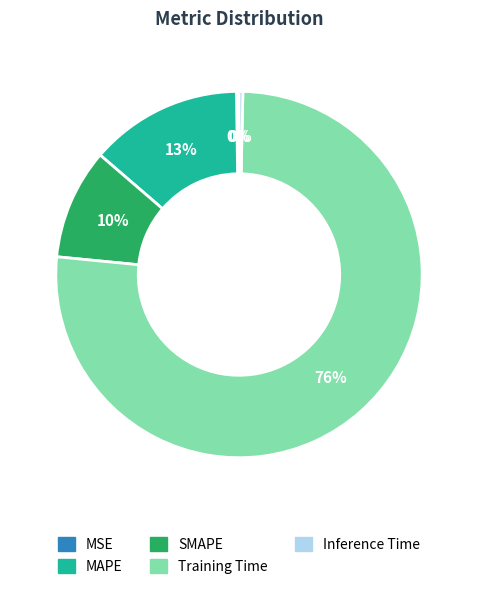

To the nearest percent, what is the average slice percentage?

20%